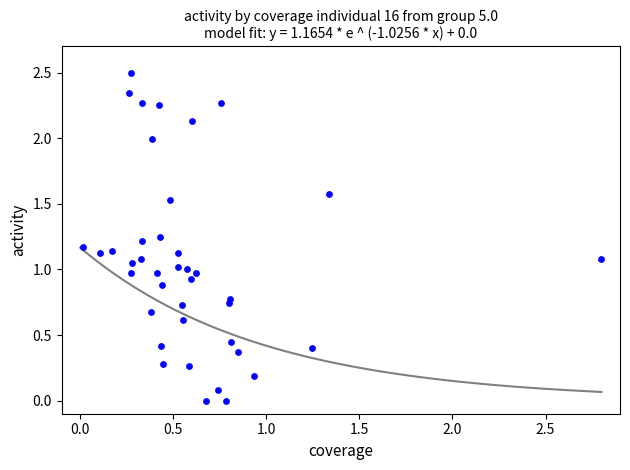

What is the range of X values (max minus min)?

2.8